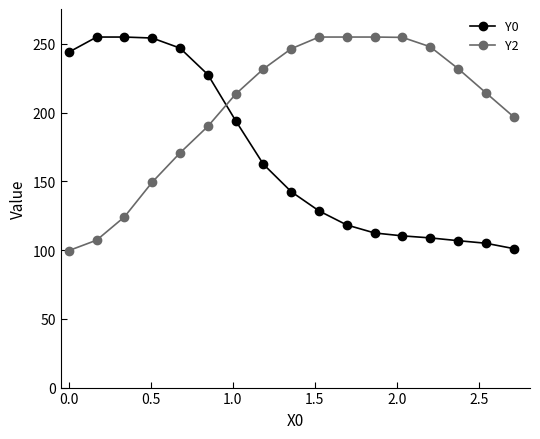

What is the lowest value of the Y0 series?

101.1